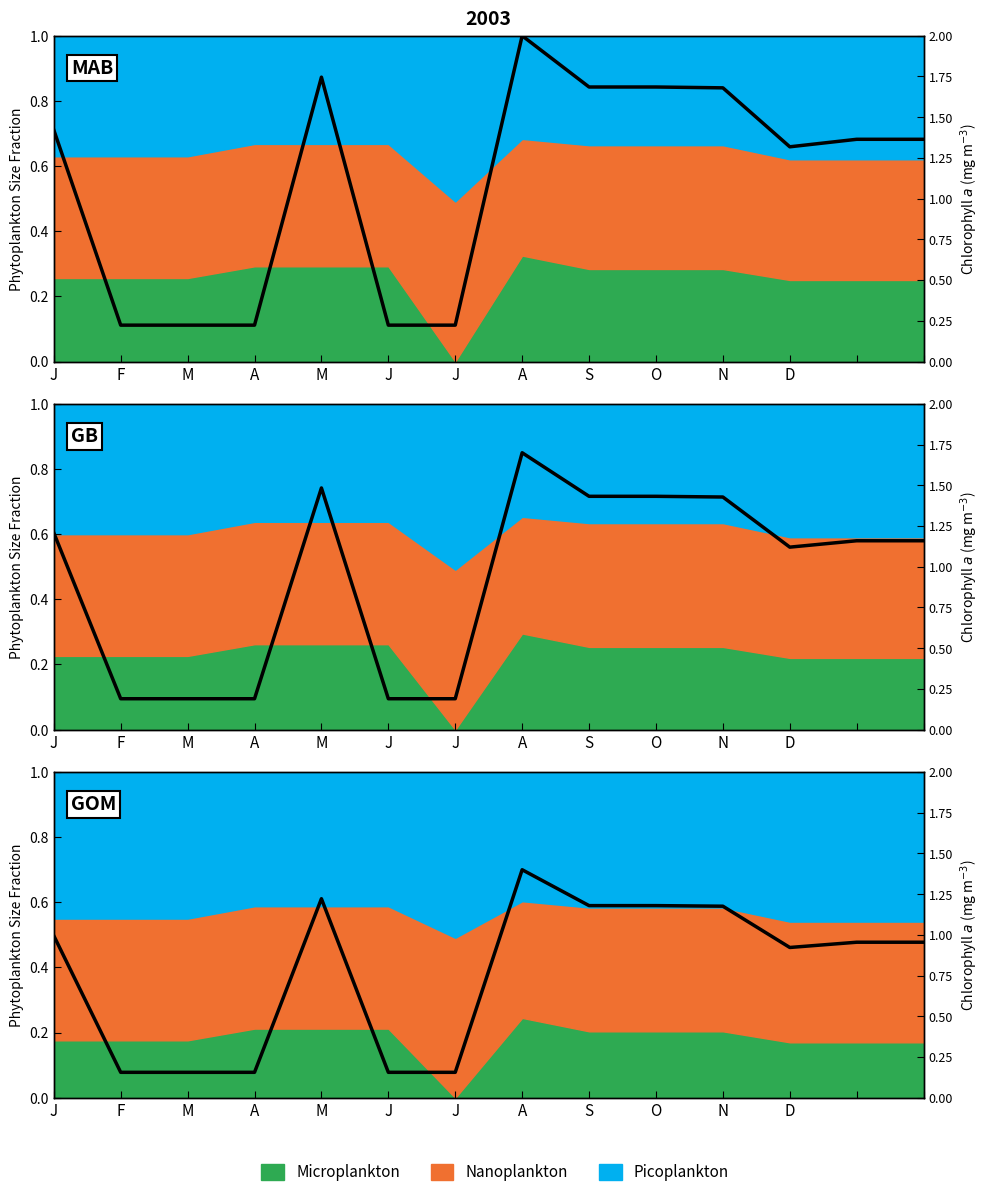

What is the ratio of the value at J to the value at S?

0.1